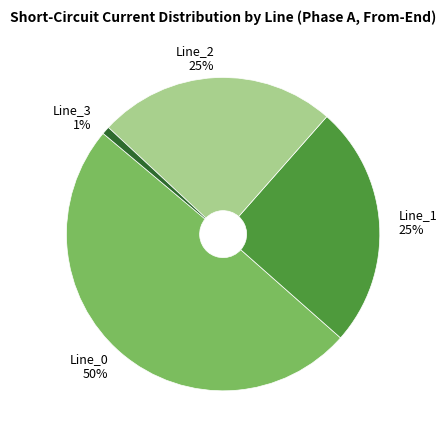

Between Line_2 and Line_3, which is larger?

Line_2